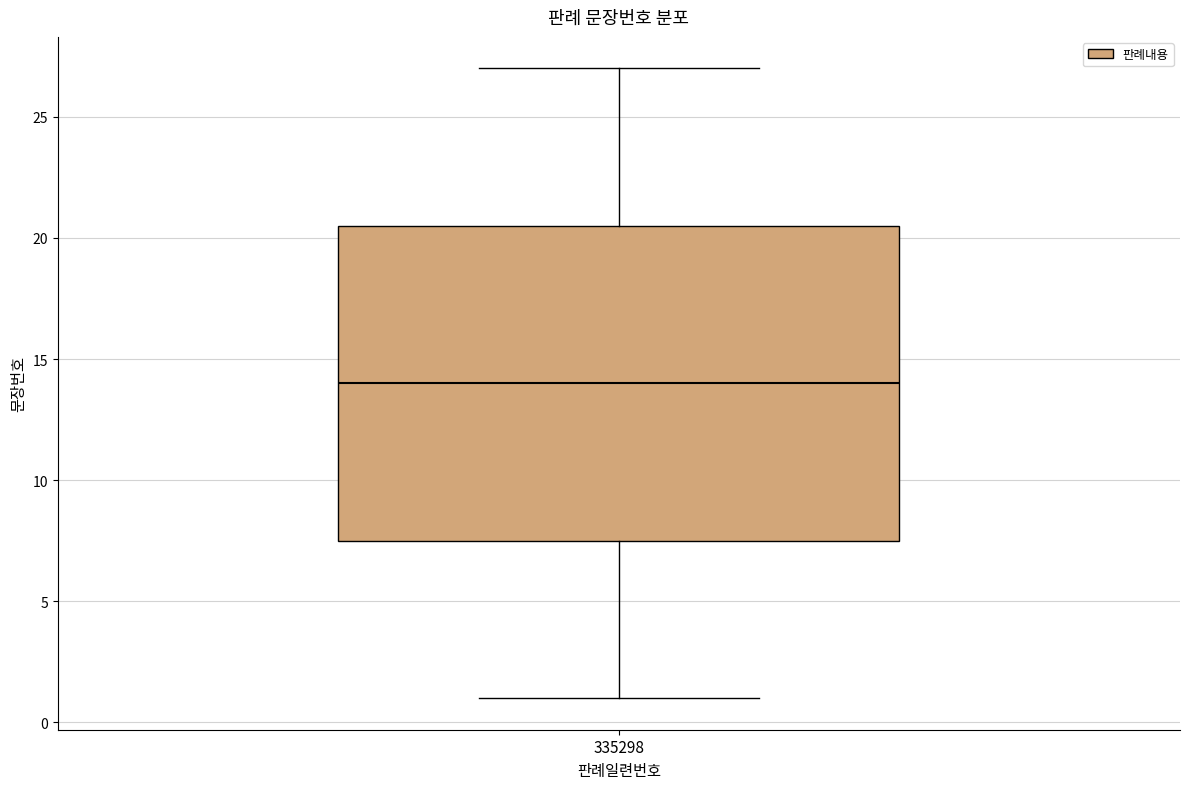

Where is the lower edge of the box at x = 335298 on the y-axis? The values are not printed on the chart, so give them approximately, as read against the axis.

7.5